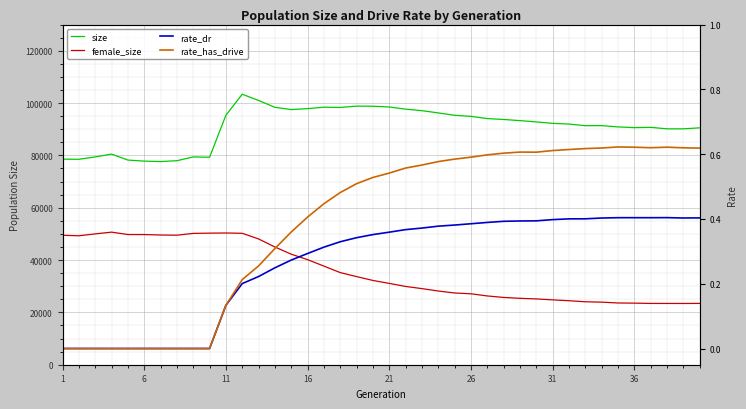

Reading right to left, extract all data points from this chart.

size: 90529.0	90146.0	90151.0	90714.0	90610.0	90882.0	91372.0	91356.0	91970.0	92245.0	92794.0	93284.0	93725.0	94072.0	94921.0	95317.0	96237.0	97087.0	97676.0	98494.0	98794.0	98829.0	98322.0	98421.0	97869.0	97513.0	98380.0	100992.0	103377.0	95337.0	79290.0	79412.0	77967.0	77638.0	77809.0	78213.0	80487.0	79419.0	78513.0	78556.0
female_size: 23436.0	23403.0	23417.0	23422.0	23534.0	23592.0	23917.0	24057.0	24459.0	24793.0	25145.0	25375.0	25713.0	26284.0	27107.0	27415.0	28166.0	29085.0	29916.0	31074.0	32206.0	33674.0	35207.0	37679.0	40157.0	42238.0	44990.0	48068.0	50227.0	50343.0	50285.0	50189.0	49498.0	49574.0	49743.0	49756.0	50669.0	50000.0	49285.0	49478.0
rate_dr: 0.4	0.4	0.4	0.4	0.4	0.4	0.4	0.4	0.4	0.4	0.4	0.4	0.4	0.4	0.4	0.4	0.4	0.4	0.4	0.4	0.4	0.3	0.3	0.3	0.3	0.3	0.2	0.2	0.2	0.1	0.0	0.0	0.0	0.0	0.0	0.0	0.0	0.0	0.0	0.0
rate_has_drive: 0.6	0.6	0.6	0.6	0.6	0.6	0.6	0.6	0.6	0.6	0.6	0.6	0.6	0.6	0.6	0.6	0.6	0.6	0.6	0.5	0.5	0.5	0.5	0.4	0.4	0.4	0.3	0.3	0.2	0.1	0.0	0.0	0.0	0.0	0.0	0.0	0.0	0.0	0.0	0.0